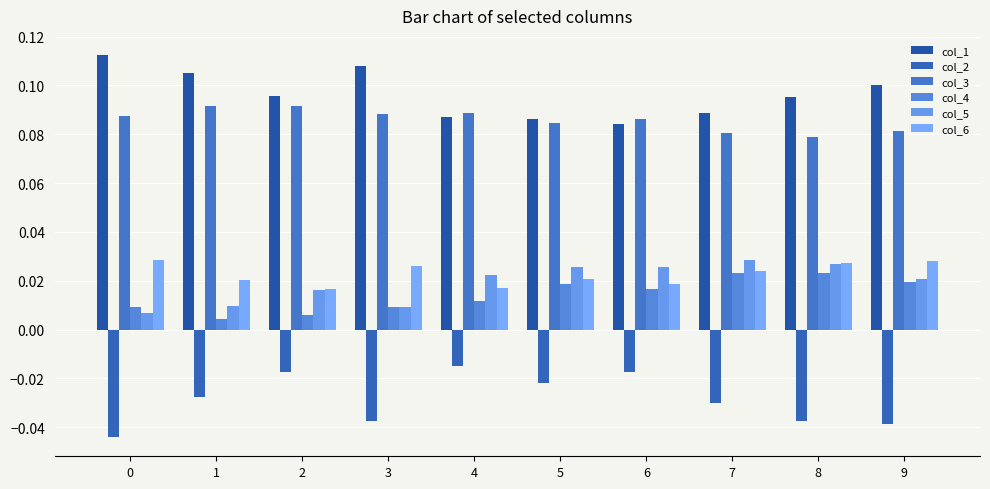

At how many categories does at least one series exceed 0?

10